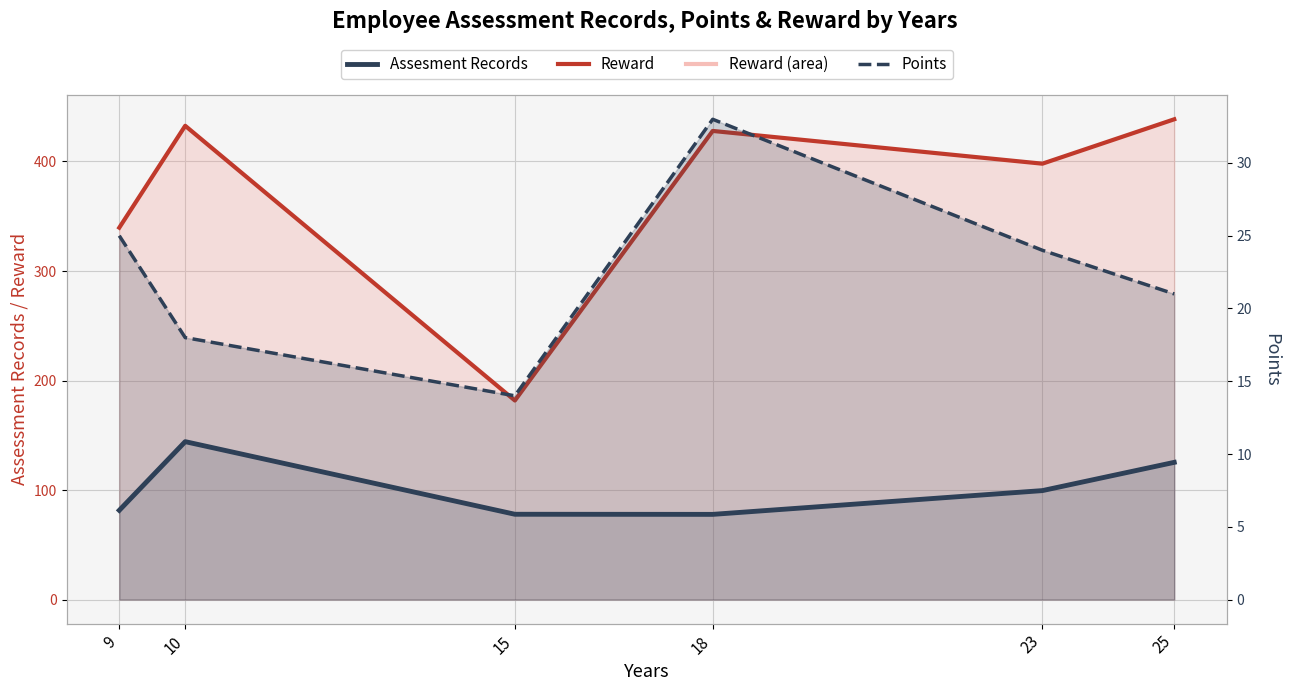

What is the value of the Assesment Records point at the 3rd from the left?

77.9